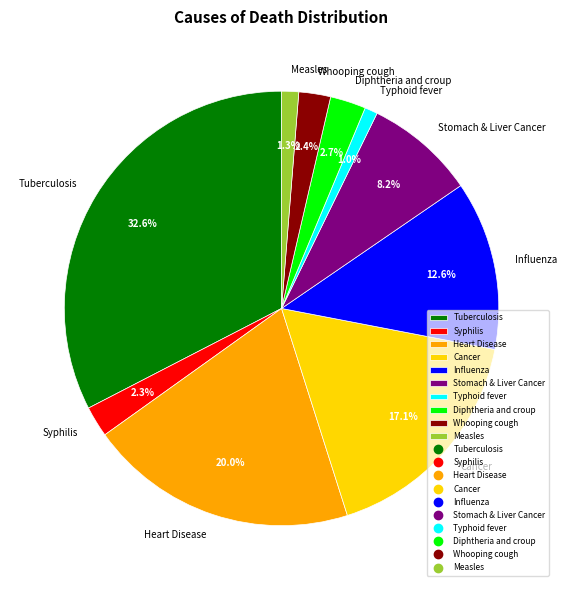

To the nearest percent, what percentage of the pie is Whooping cough?

2%